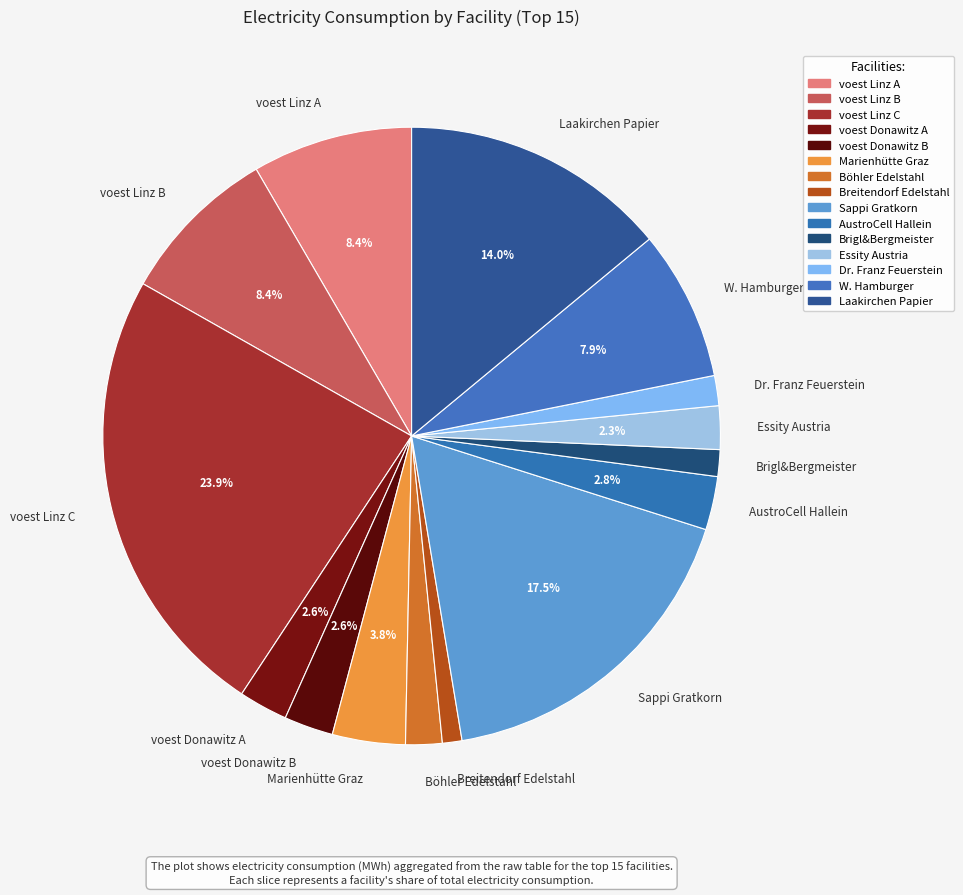

What is the largest slice in the pie chart?

voest Linz C